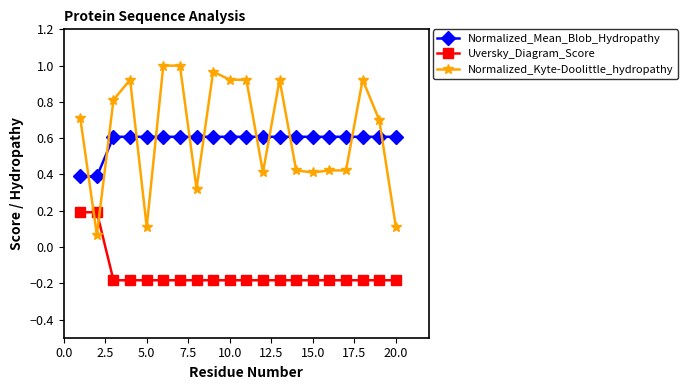

What is the lowest value of the Uversky_Diagram_Score series?

-0.2